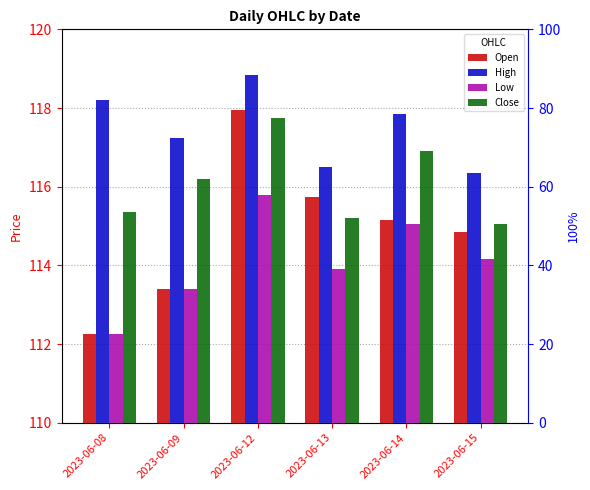

Between 2023-06-08 and 2023-06-13, which series saw the biggest shift?

Open